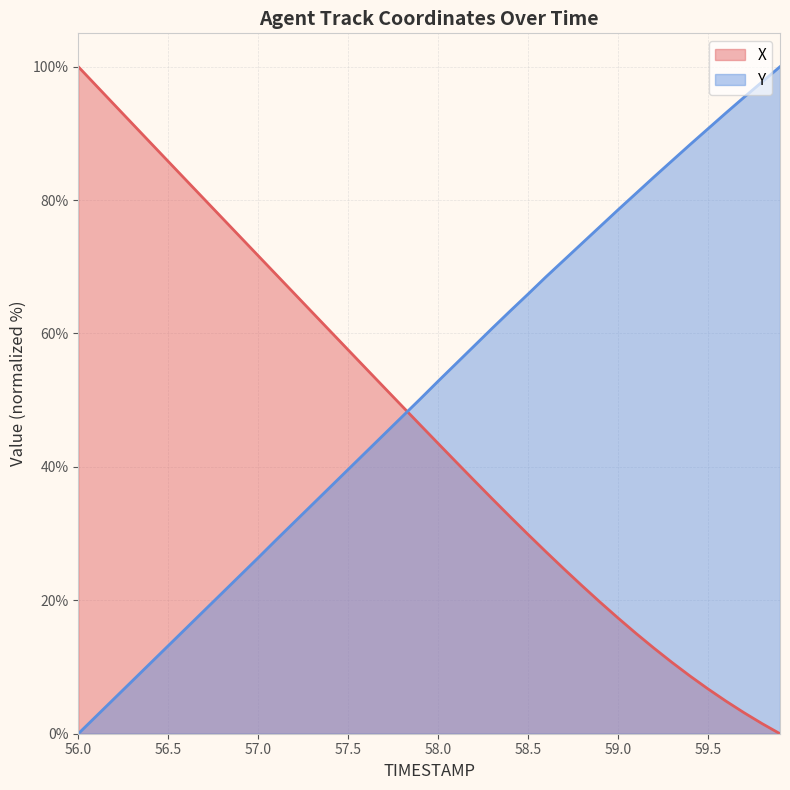

What is the value of the X point at the 36th from the left?

6.7